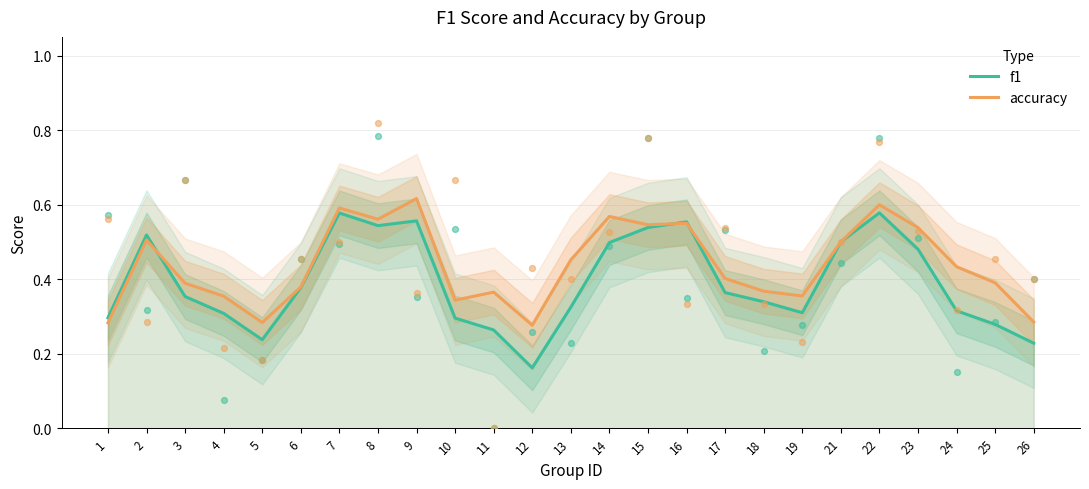

Which series contains the highest Y value?

accuracy